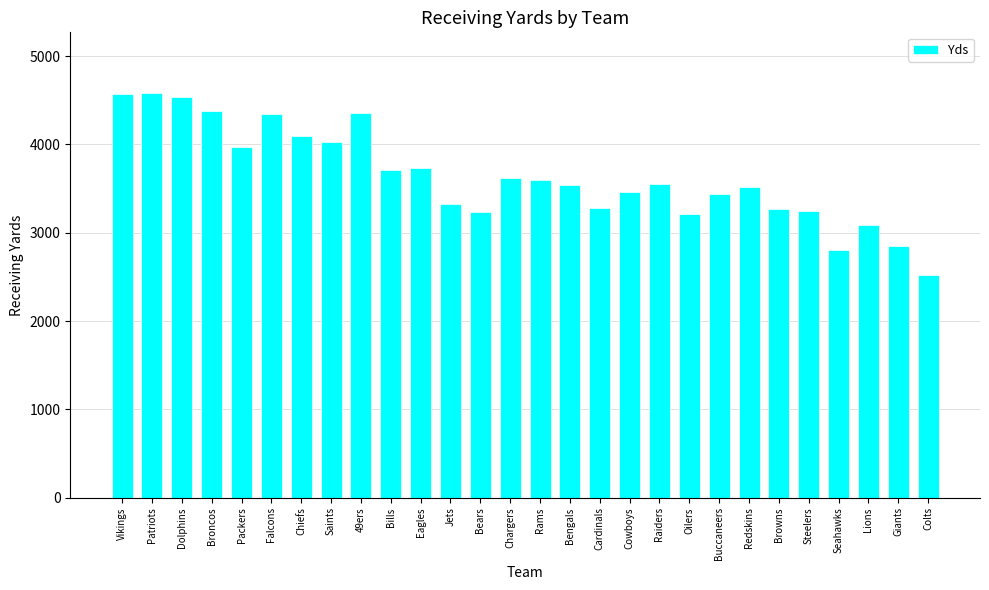

What is the label of the 12th bar from the left?

Jets